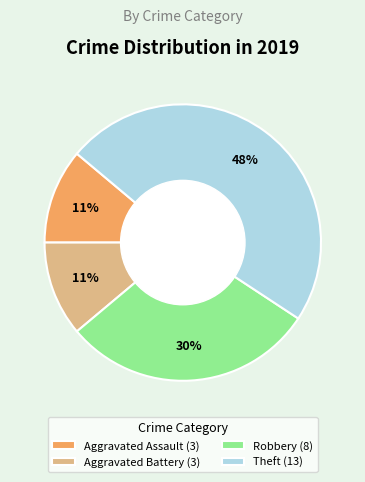

Is there any slice that represents more than half of the pie?

No